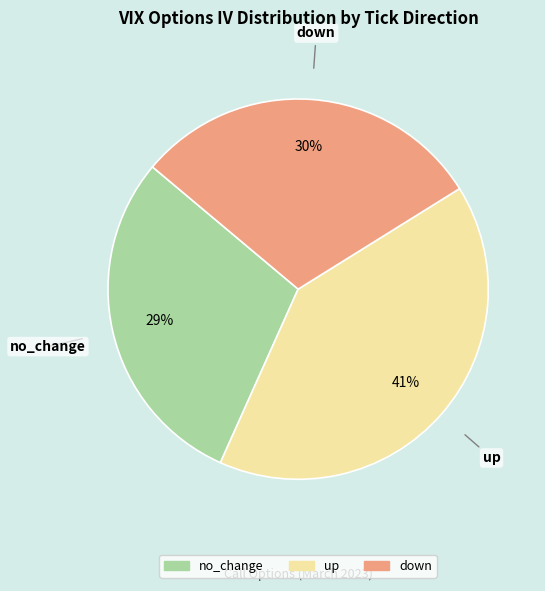

Which category has the biggest portion of the pie?

up